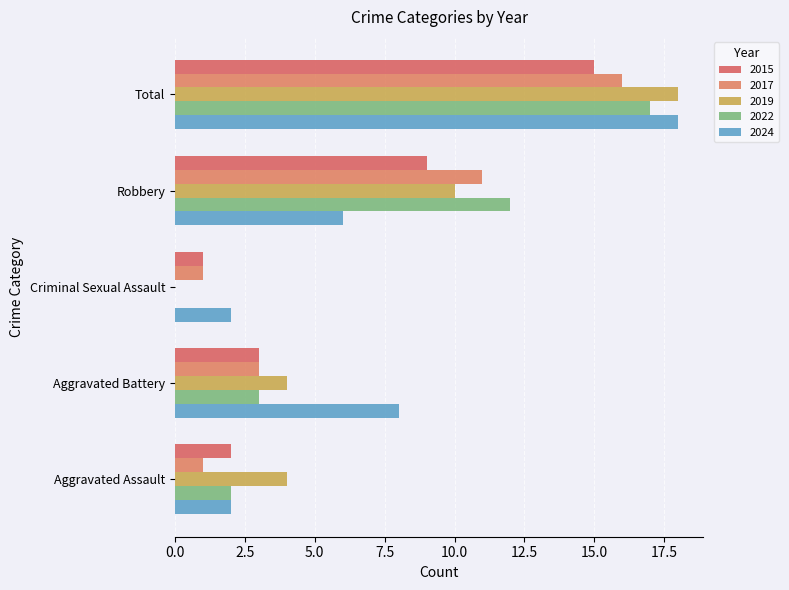

Is the value of 2024 at Aggravated Battery greater than the value of 2019 at Robbery?

No